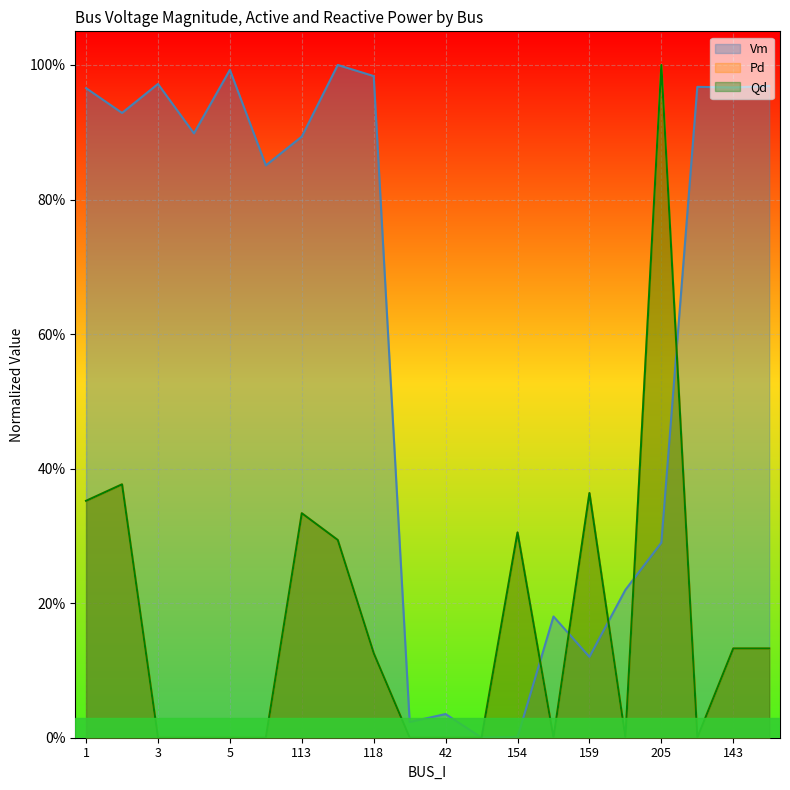

The value of Pd at 113 is 0.3. True or false?

True